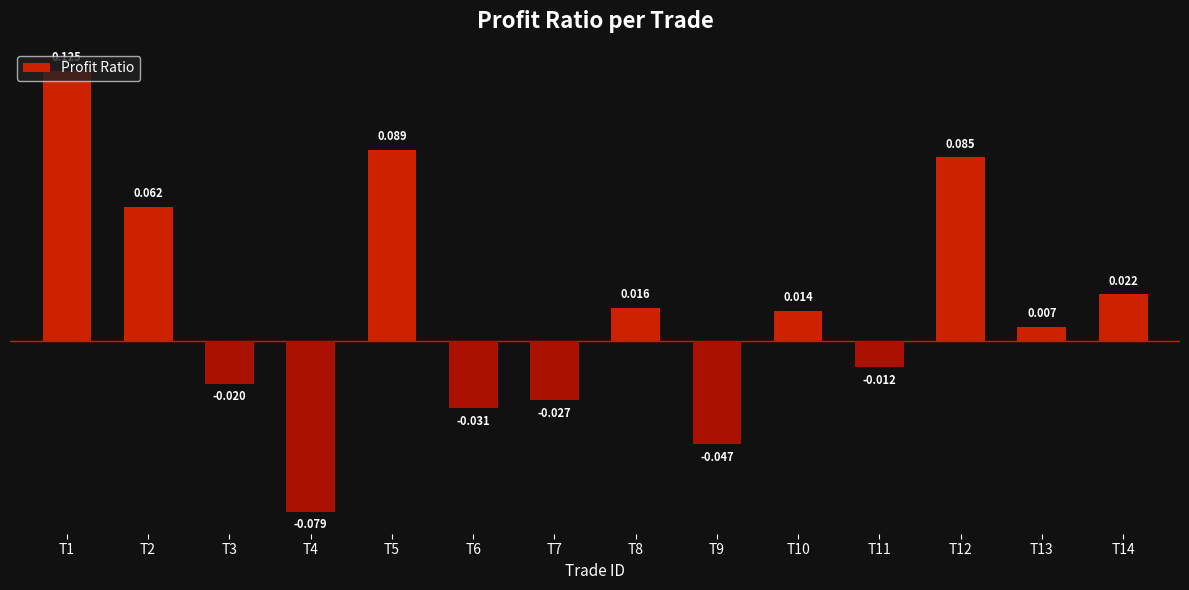

How many positive values are there?

8